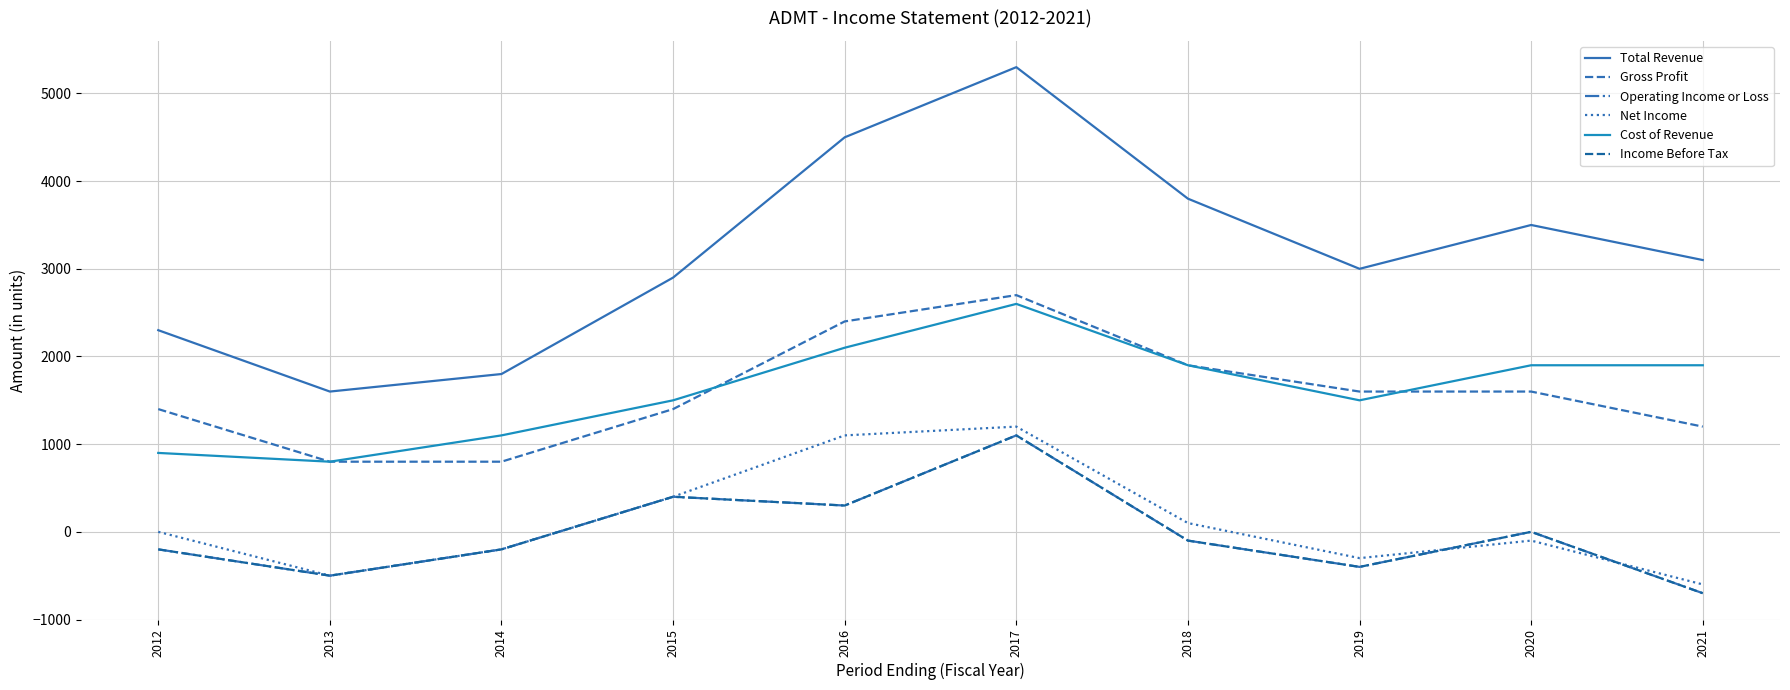

How many interior local peaks does the Cost of Revenue series have?

1